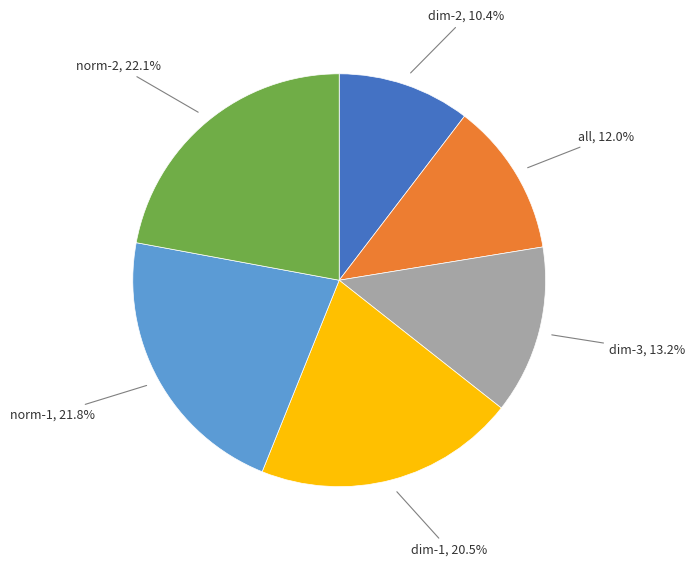

Is there a majority slice in this chart?

No